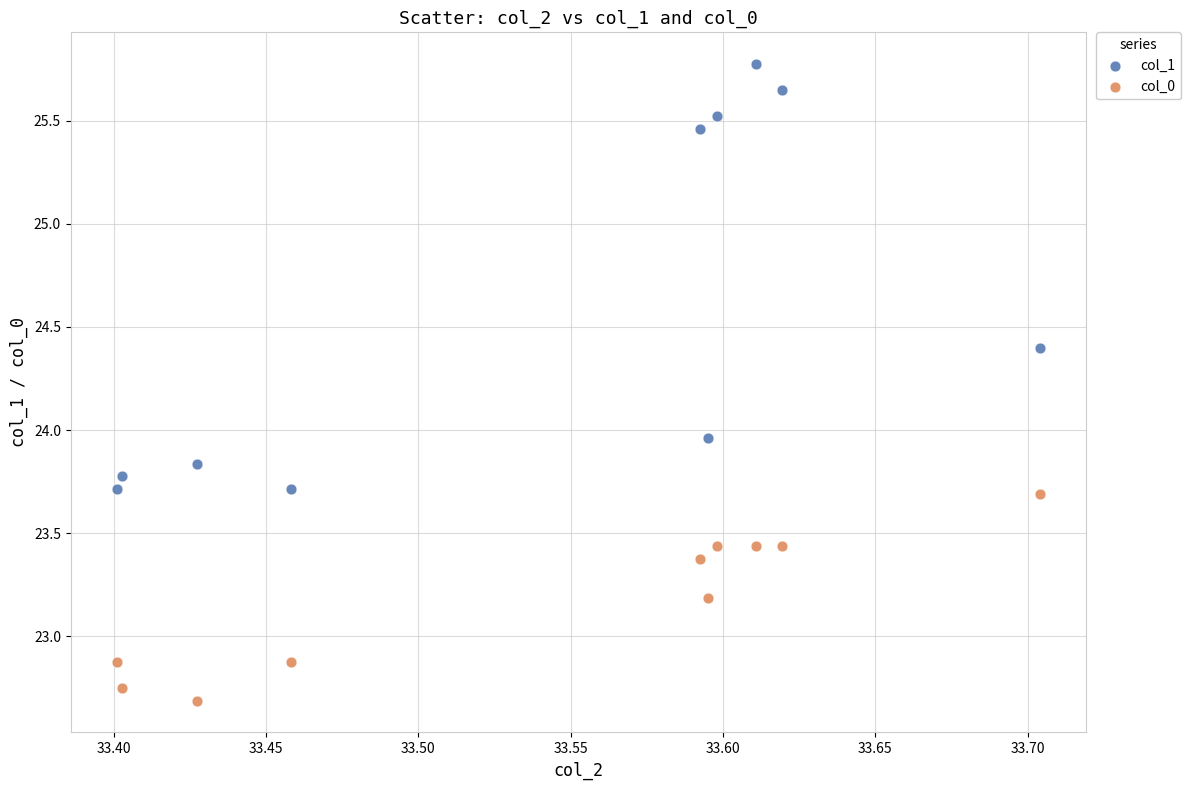

Which series reaches the maximum Y coordinate?

col_1